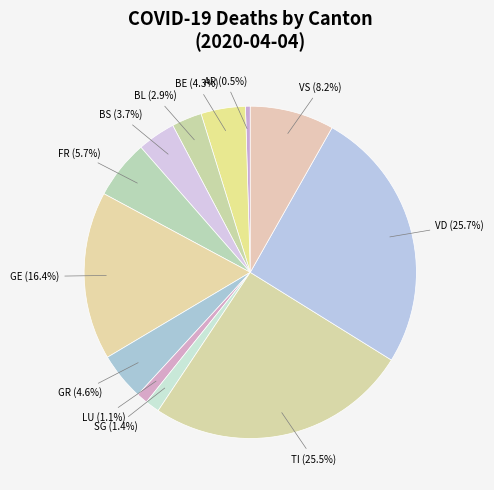

Count the number of slices in the pie.

12